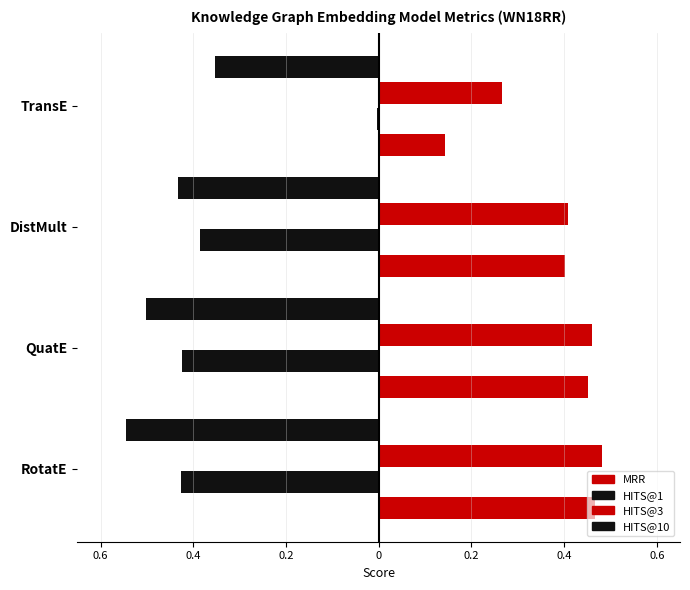

What are all the series names shown in the legend?

MRR, HITS@1, HITS@3, HITS@10